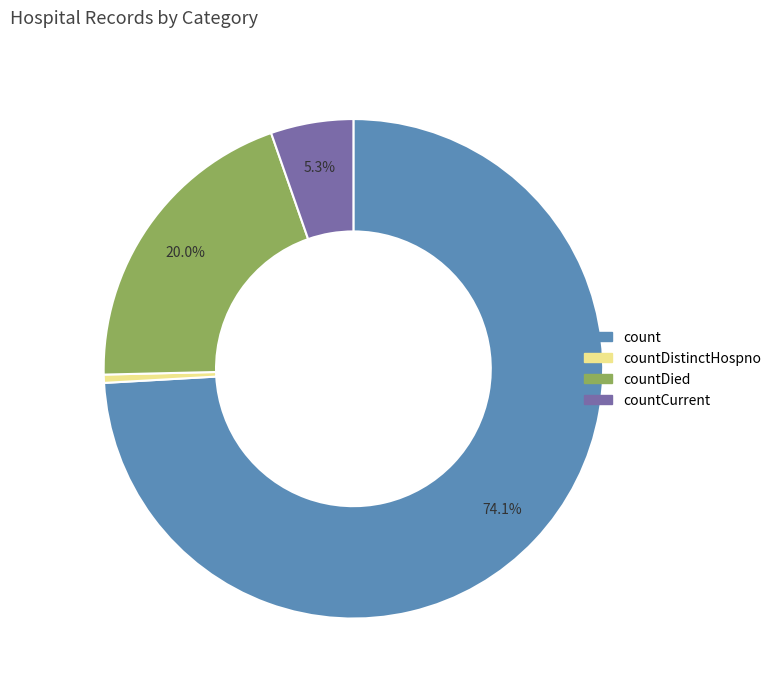

Is there a majority slice in this chart?

Yes